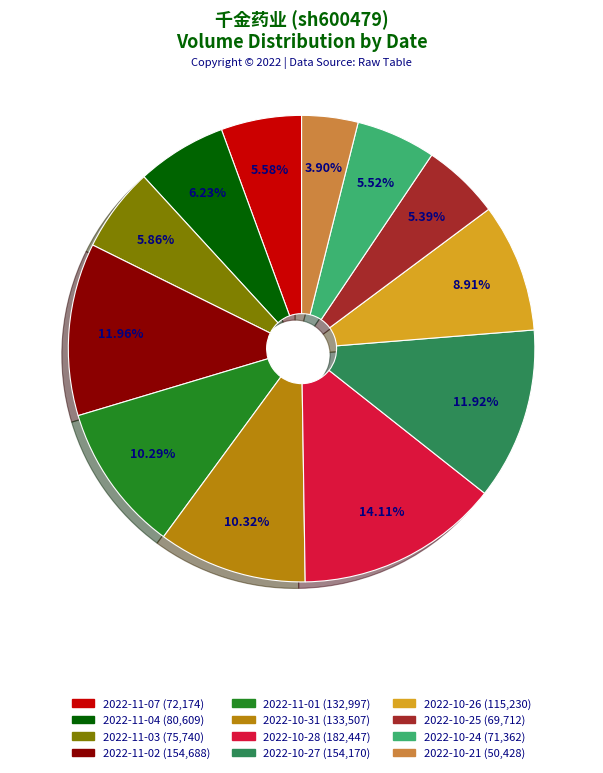

Is it true that 2022-11-07 is 6% of the pie?

True